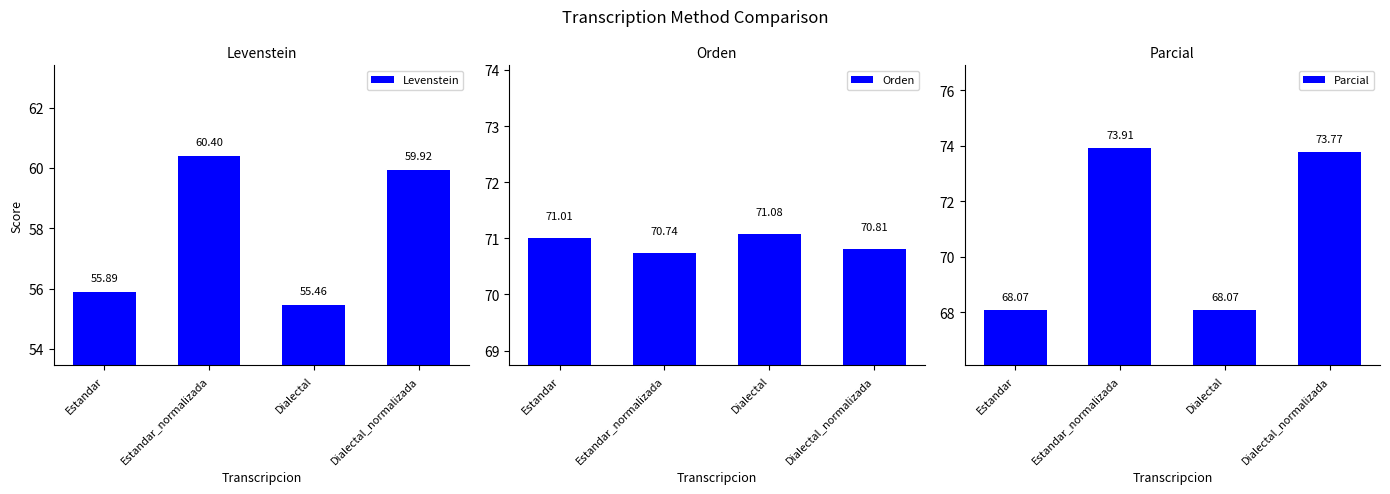

At Estandar_normalizada, list the series in order from largest to smallest.

Parcial, Orden, Levenstein